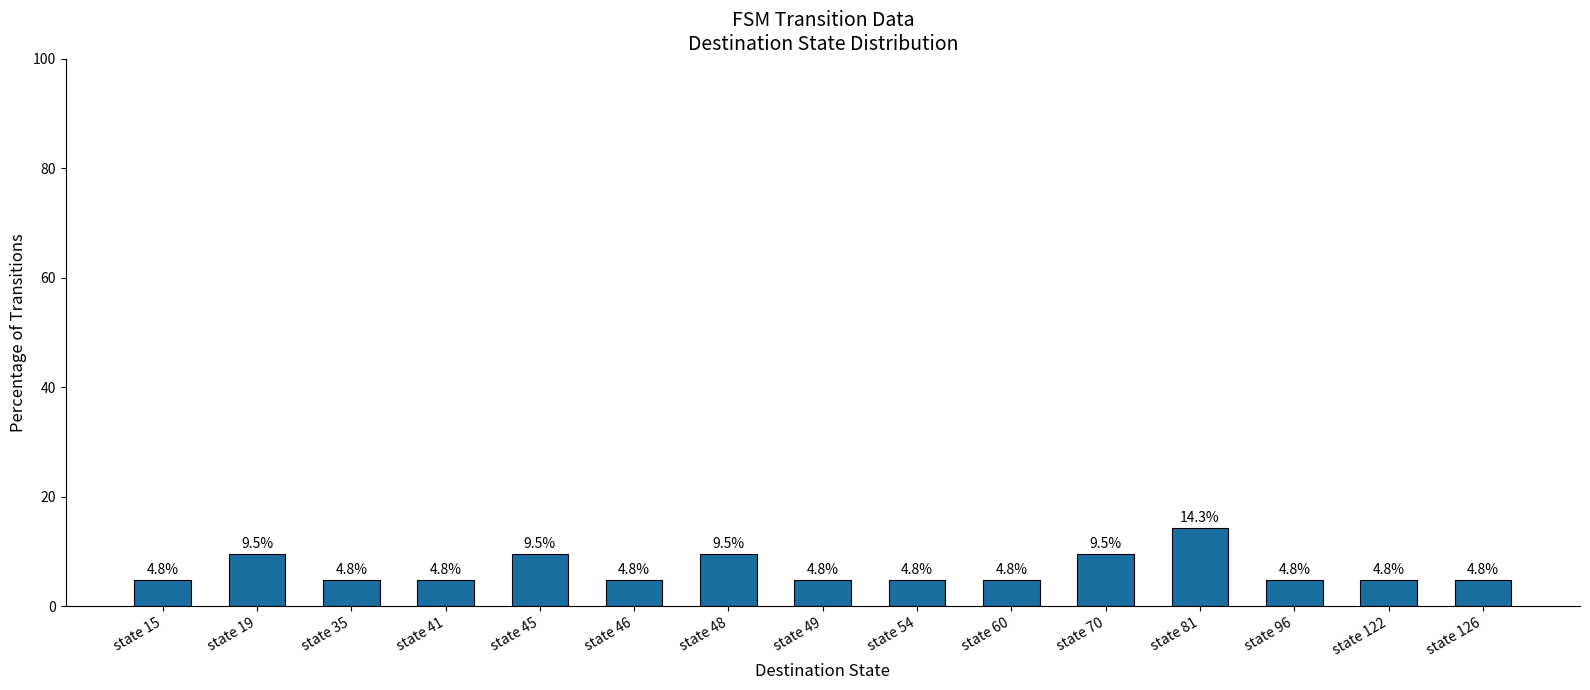

Which category has the highest value across all series?

state 81